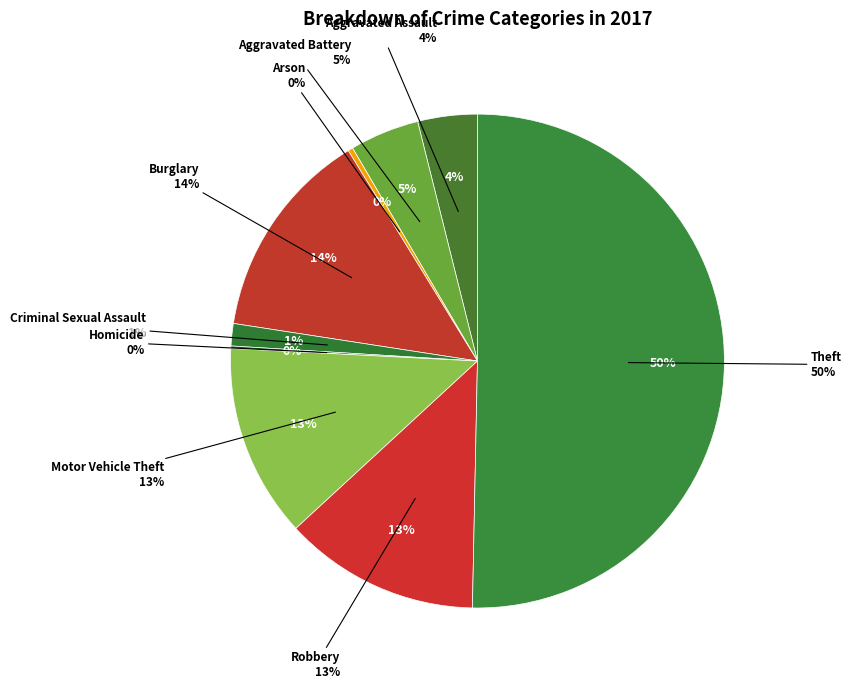

How many segments does this pie chart have?

9